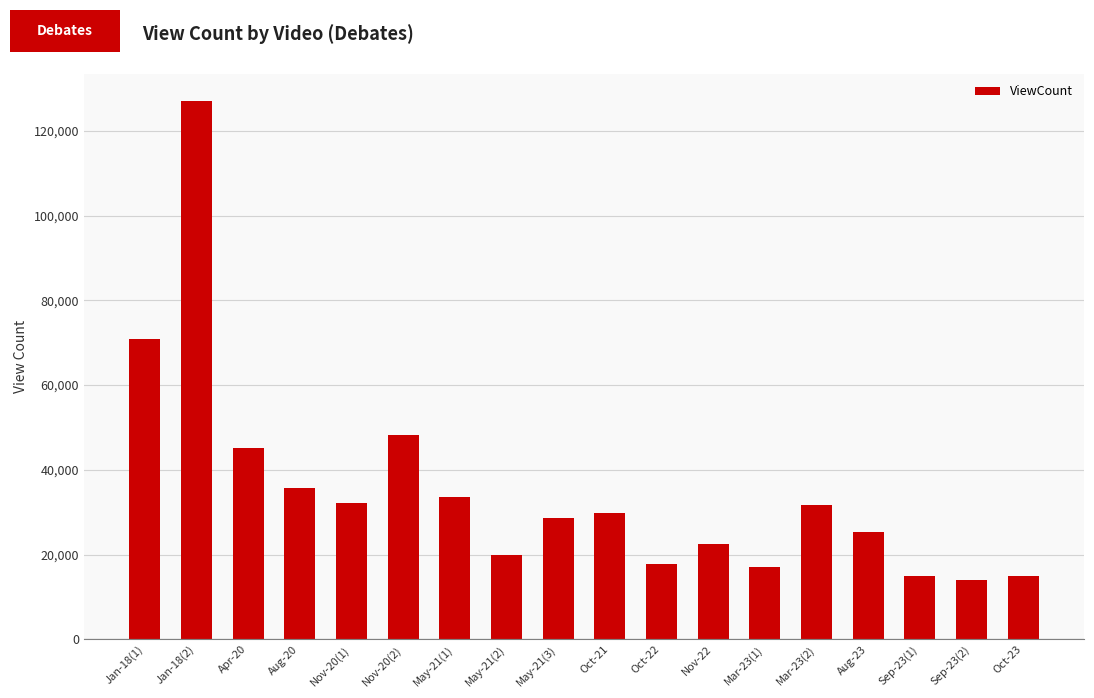

What value does the data have at Jan-18(2)?

127067